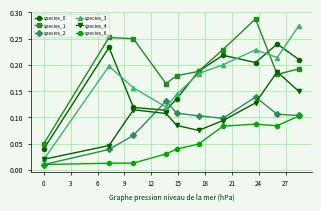

In species_3, how many points are lower than both neighbors (excluding endpoints)?

2